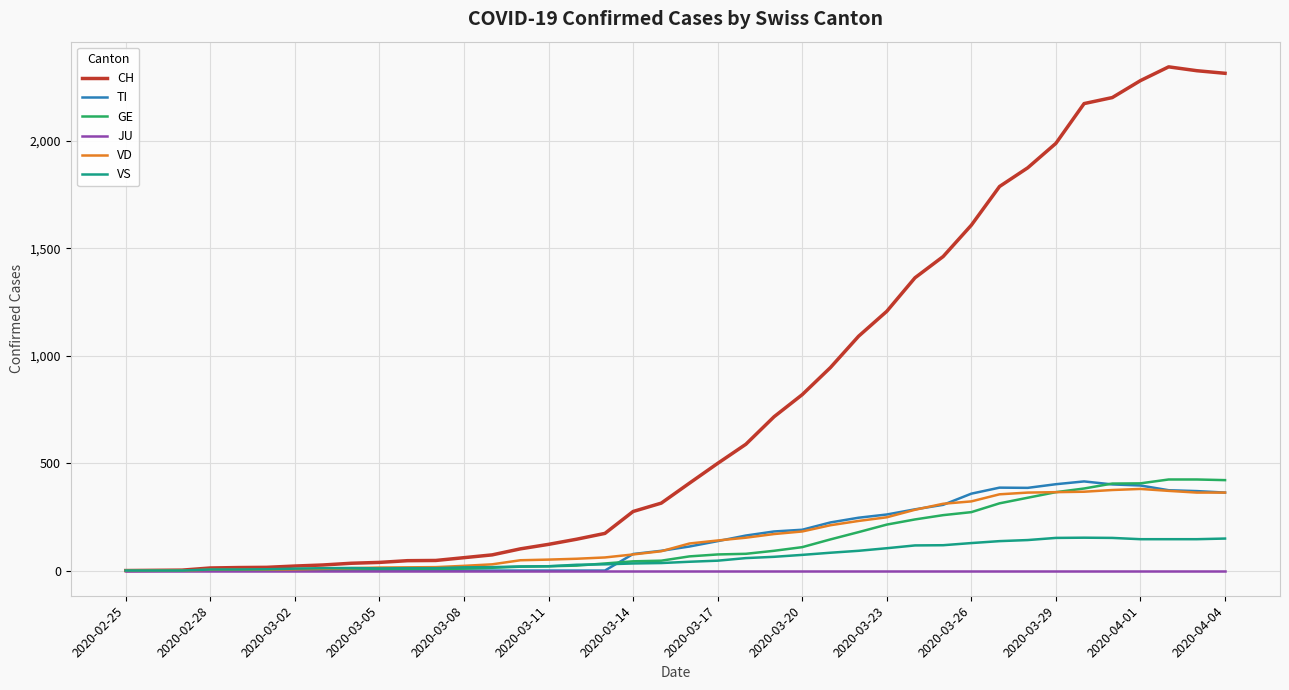

What is the maximum value shown in the chart?

2345